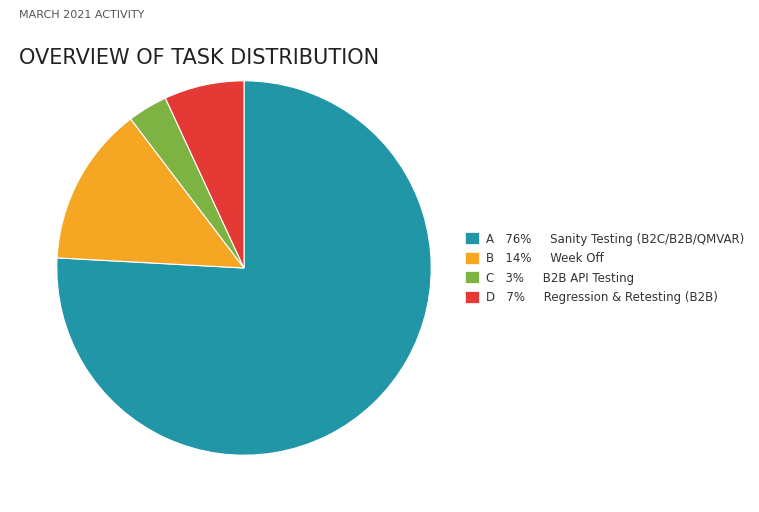

Do C 3% B2B API Testing and D 7% Regression & Retesting (B2B) together represent more than half of the pie?

No